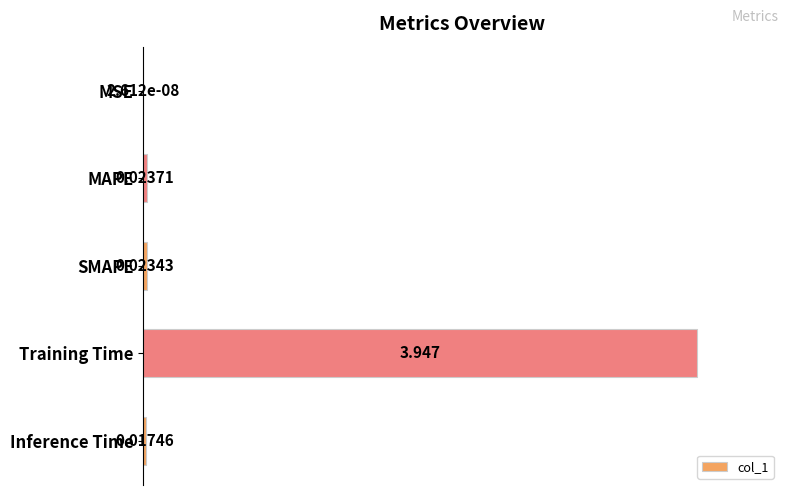

Between SMAPE and Inference Time, which is larger?

SMAPE